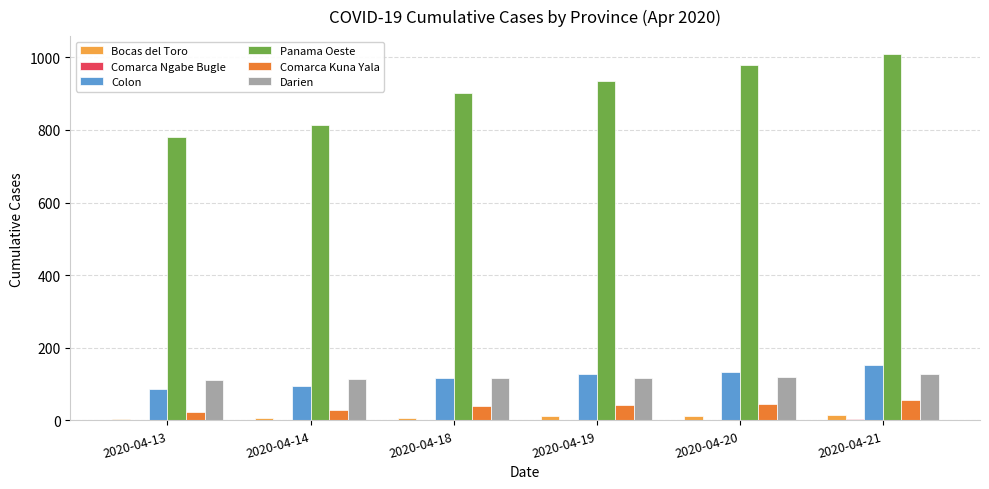

At which category does the chart reach its peak across all series?

2020-04-21